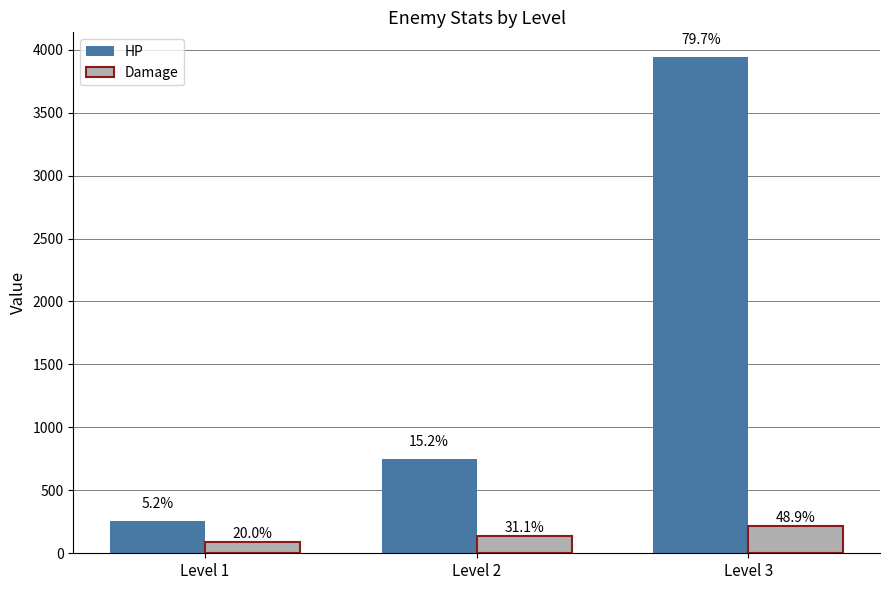

How many bars are there in each group?

2